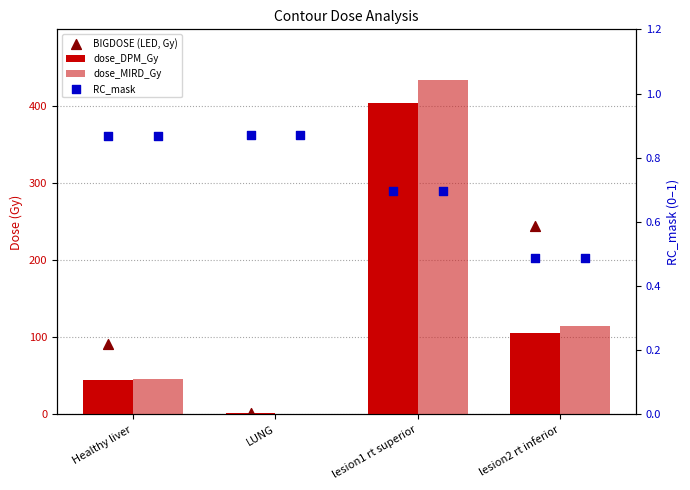

Which series reaches the minimum Y coordinate?

RC_mask